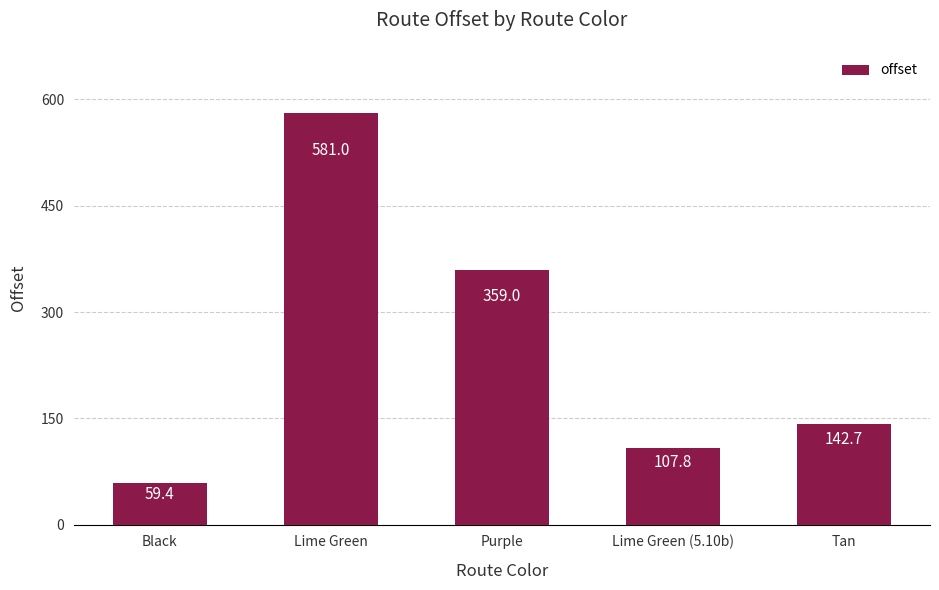

Does the chart contain stacked bars?

No